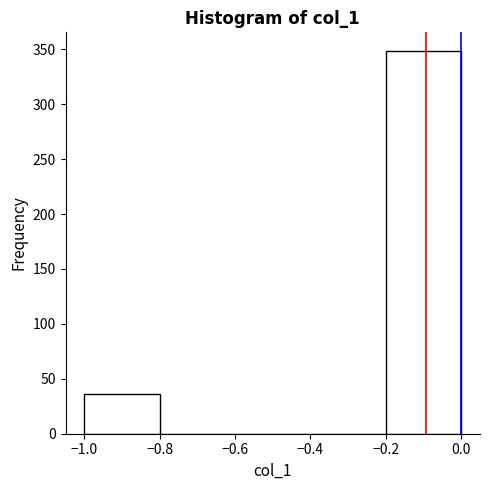

Which range on the x-axis has the tallest bar?

-0.2 to 0.0